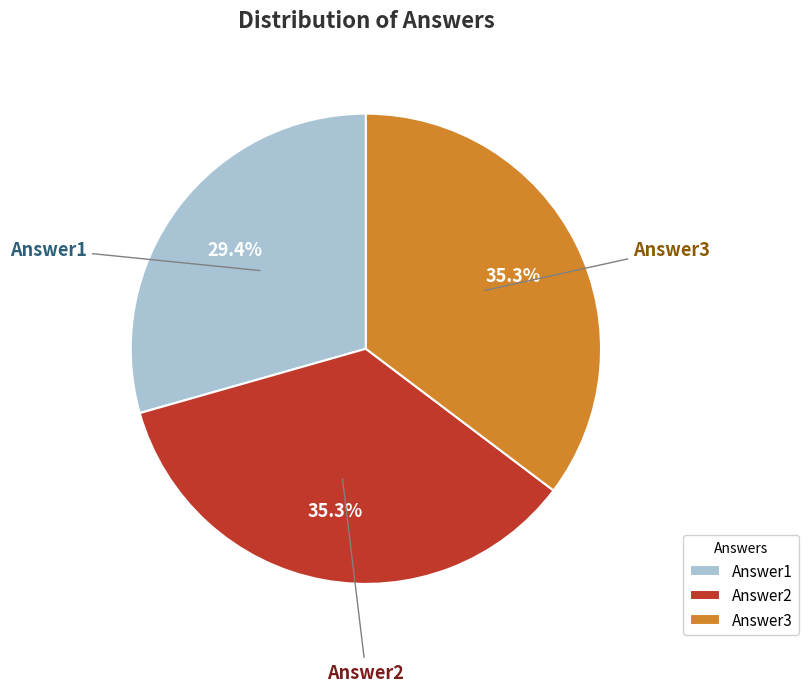

What percentage is the Answer3 slice, to the nearest percent?

35%